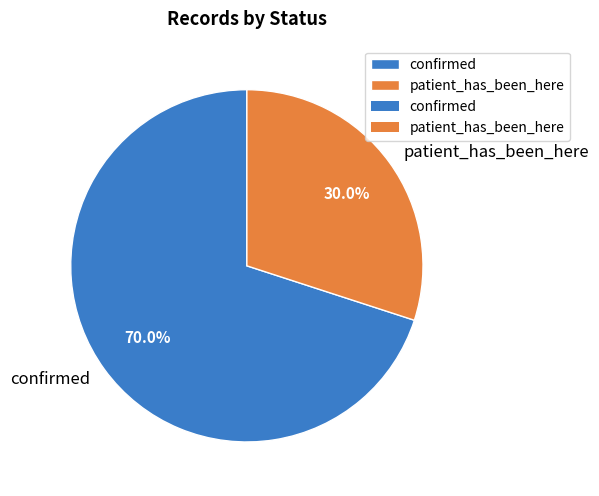

Combined, do patient_has_been_here and confirmed account for over 50%?

Yes